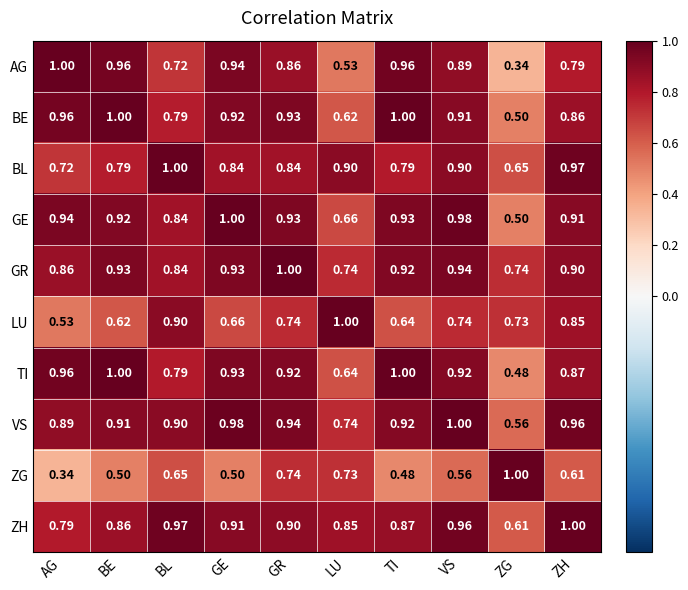

At how many categories does at least one series exceed 0?

10